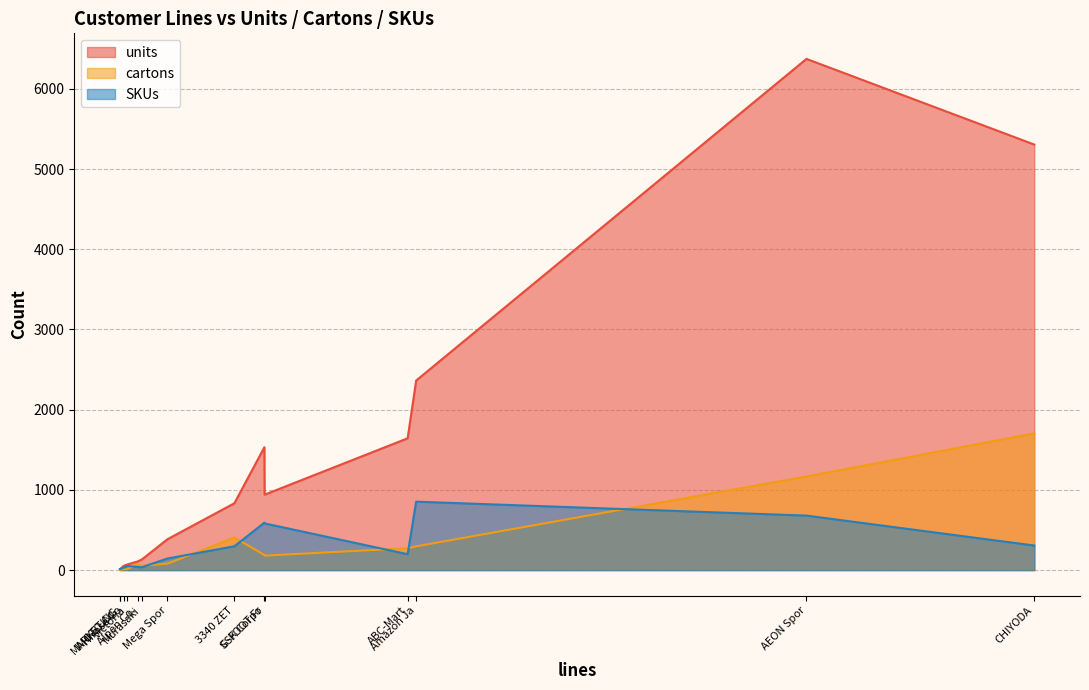

True or false: cartons and units intersect in this chart.

False